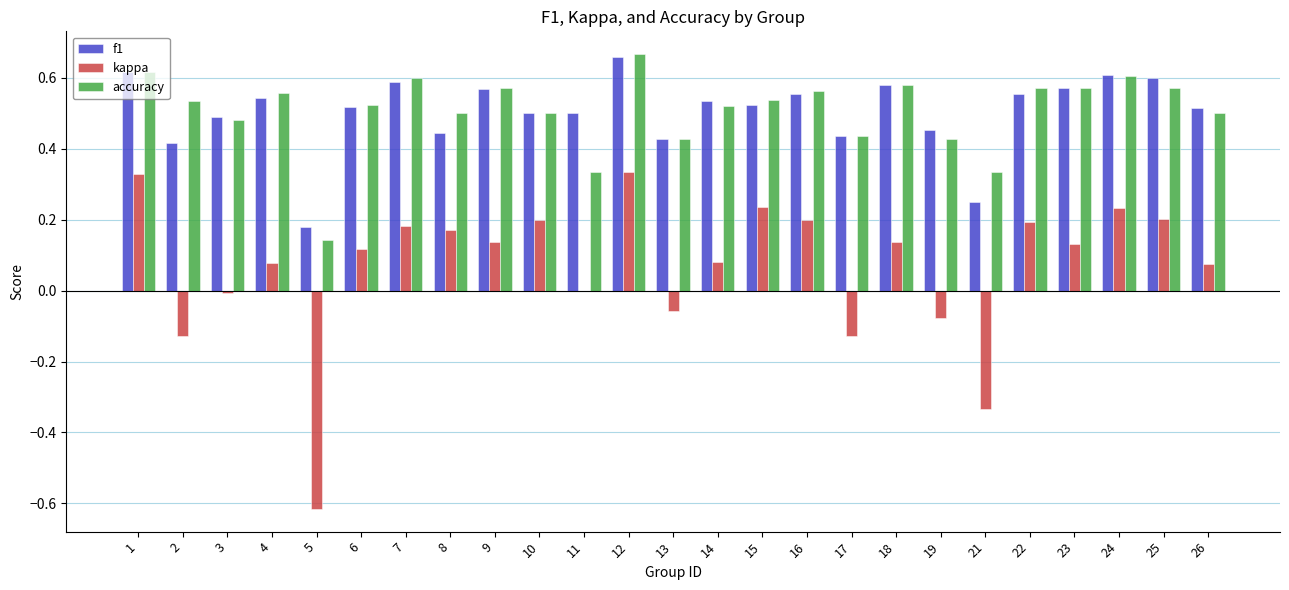

What is the total value across all series at 24?

1.4